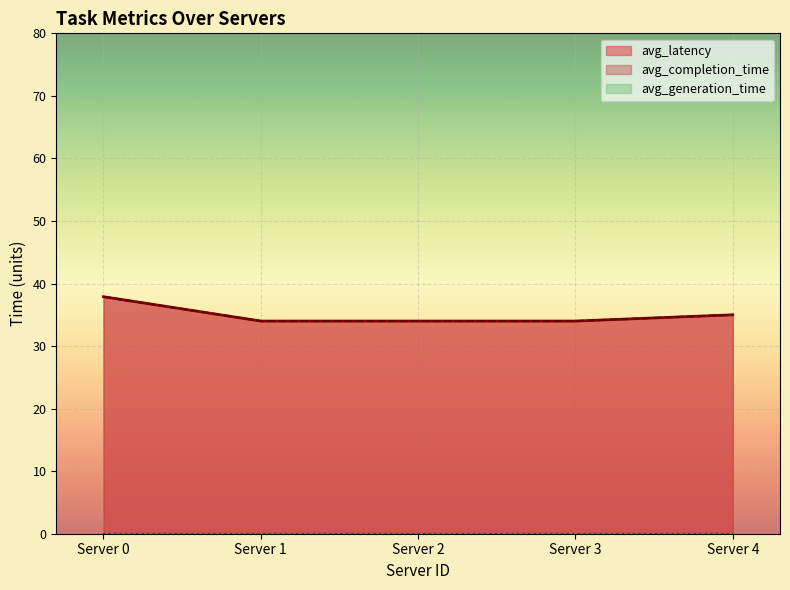

What is the approximate value of avg_completion_time at 4?

34